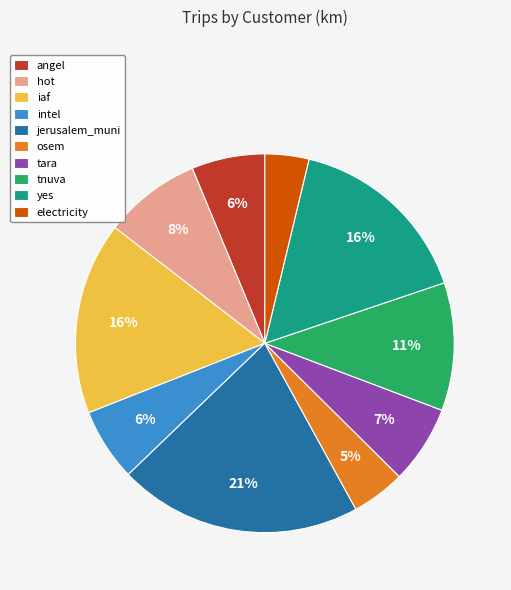

Is there any slice that represents more than half of the pie?

No